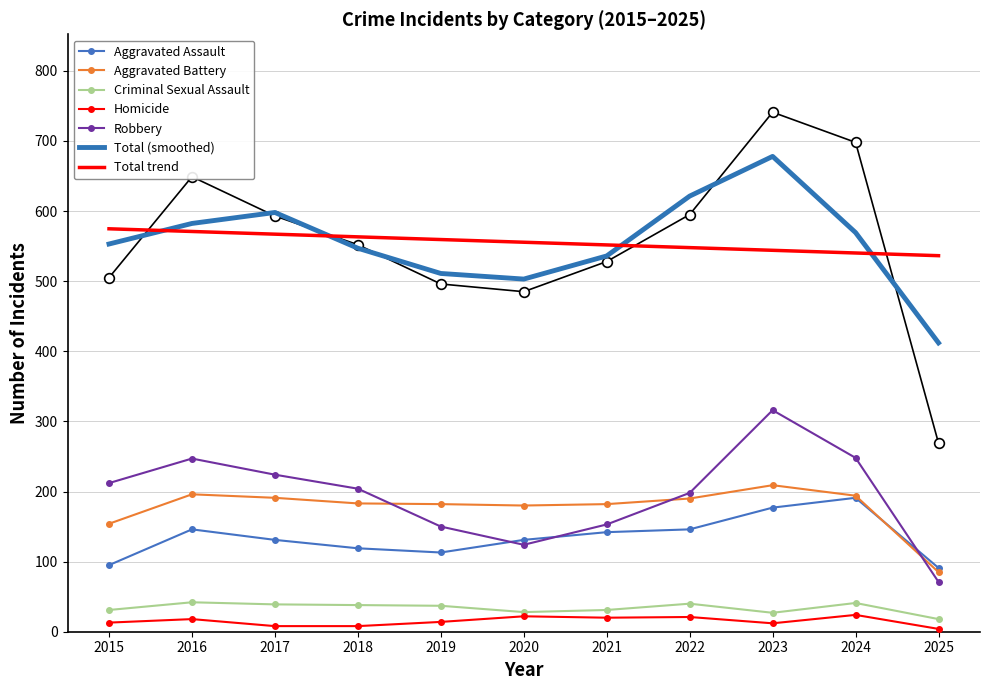

List the labels in order of Aggravated Battery value, smallest first.

2025, 2015, 2020, 2019, 2021, 2018, 2022, 2017, 2024, 2016, 2023